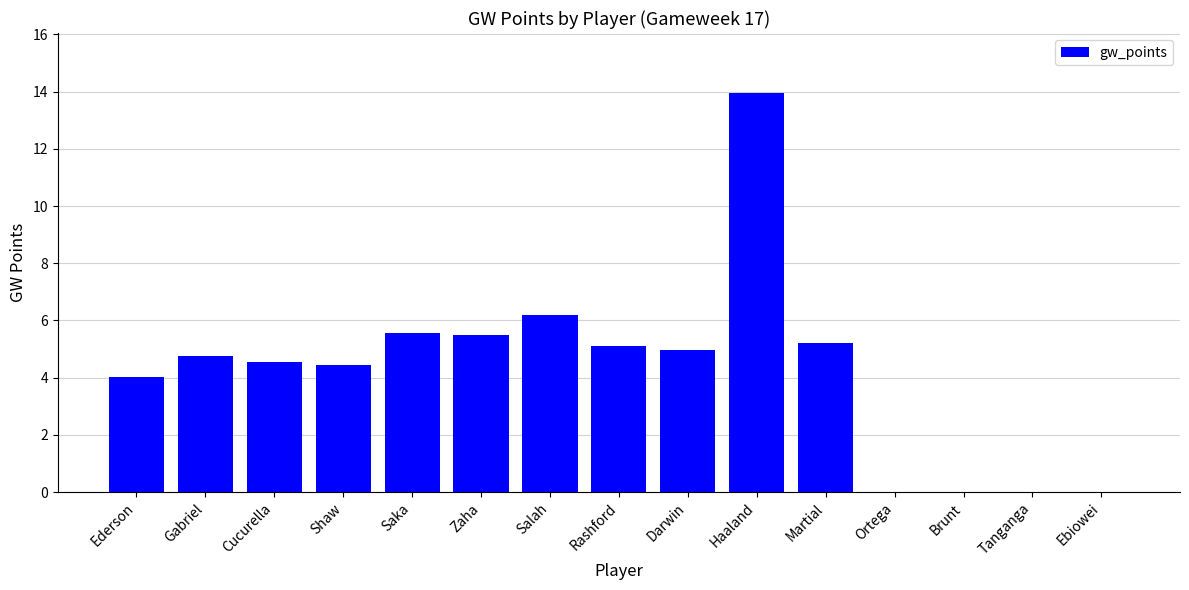

What is the maximum value shown in the chart?

14.0